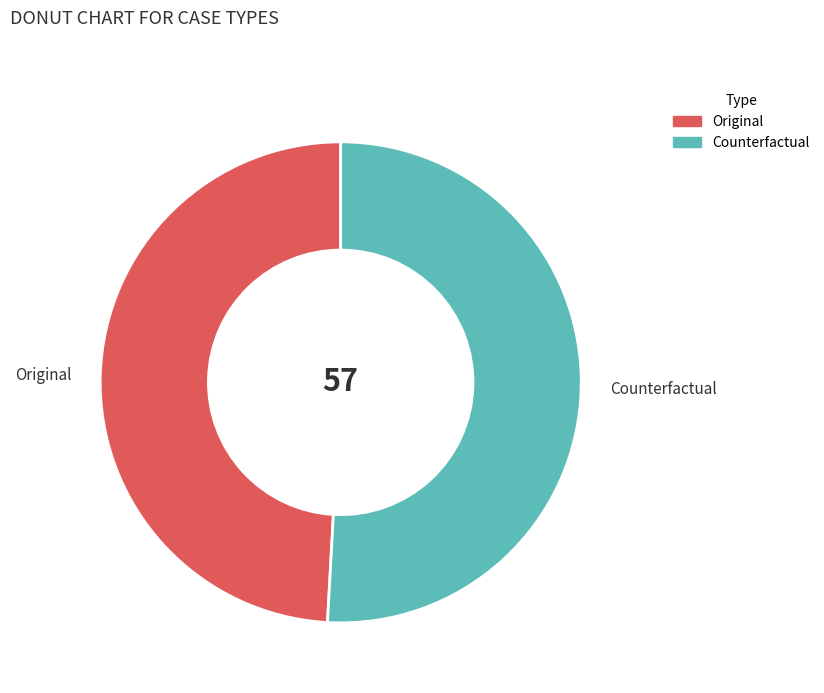

What is the largest slice in the pie chart?

Counterfactual